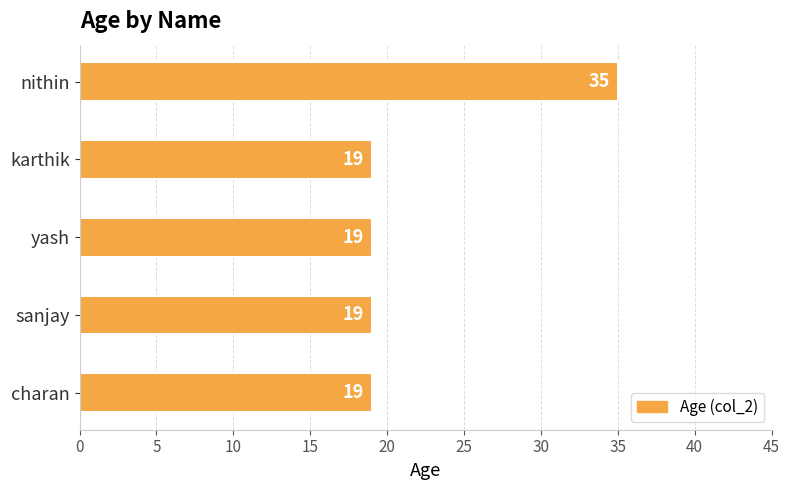

What is the smallest value displayed?

19